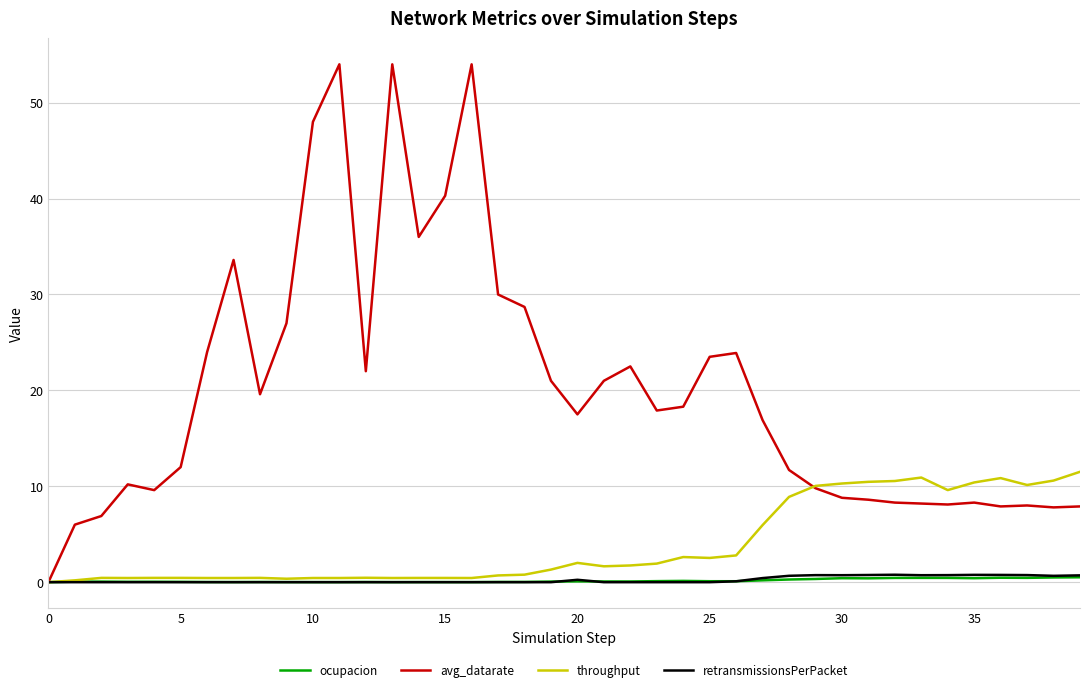

Which series has the widest spread of values?

avg_datarate